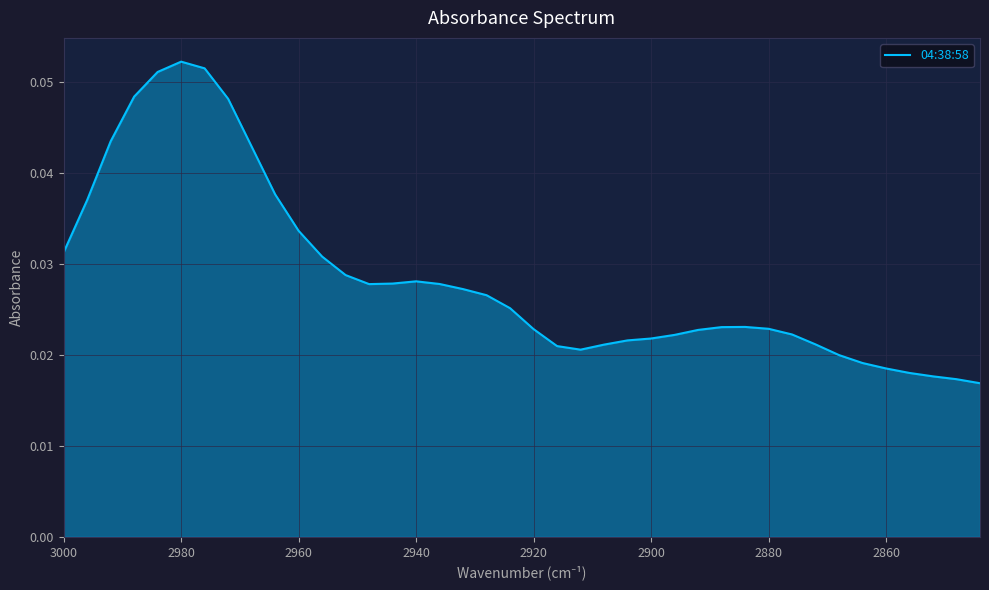

Count the values in the range 0 to 1.

40